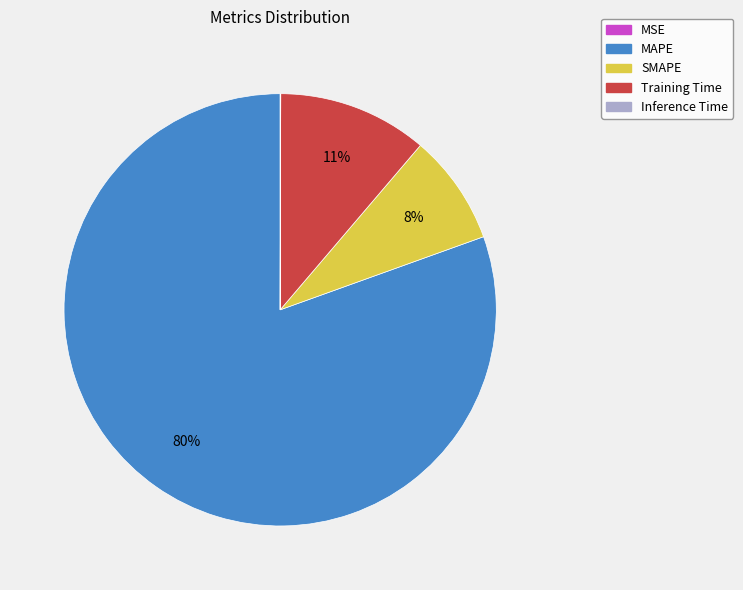

Does MAPE account for over 50% of the chart?

Yes